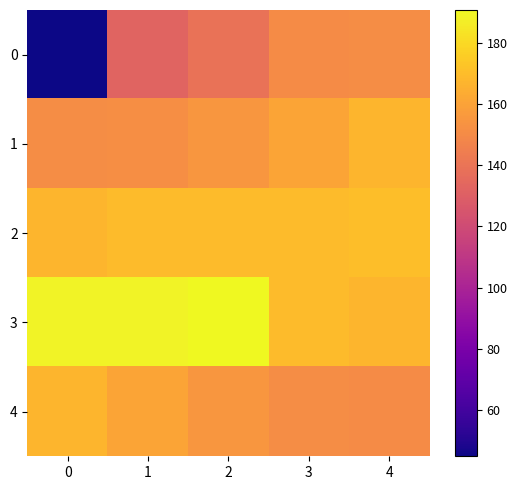

Reading left to right, transcribe all the data shown in this chart.

0: 0=44.9	1=132.4	2=139.2	3=150.8	4=150.9
1: 0=150.9	1=151.8	2=155.4	3=160.9	4=166.8
2: 0=167.1	1=169.3	2=169.3	3=169.5	4=170.4
3: 0=188.9	1=188.9	2=190.8	3=169.3	4=167.1
4: 0=166.8	1=160.9	2=155.4	3=150.9	4=150.8